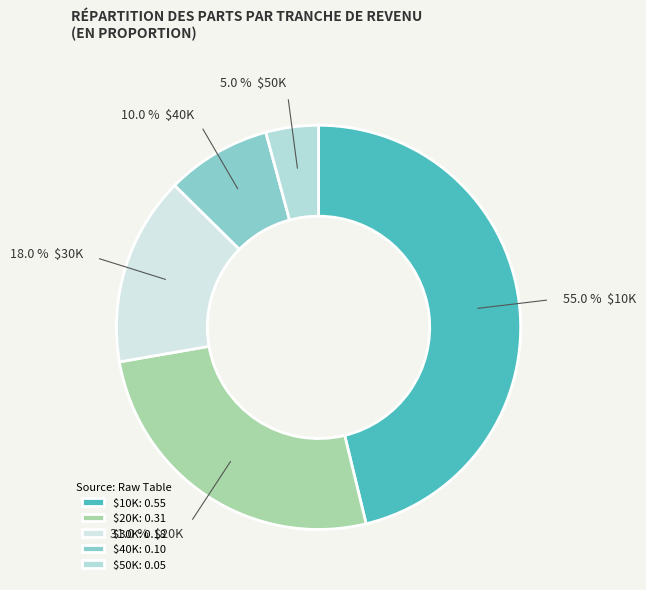

What is the smallest slice in the pie chart?

$50K